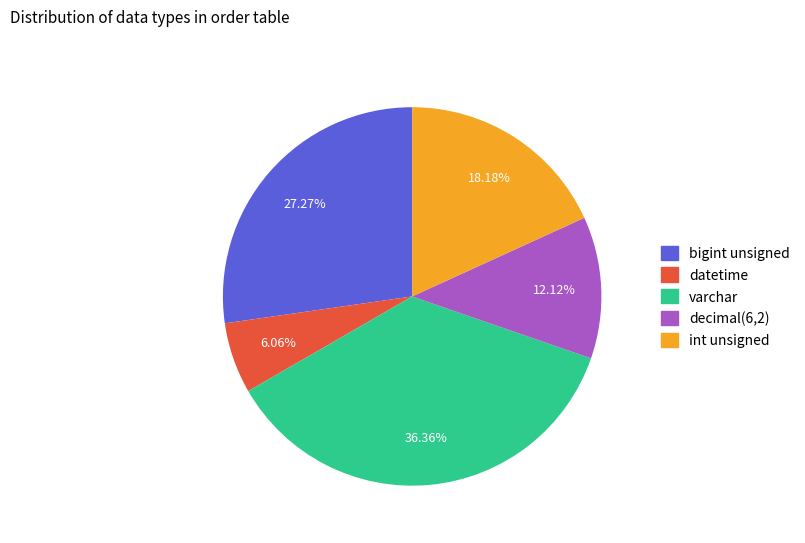

Which category has the biggest portion of the pie?

varchar